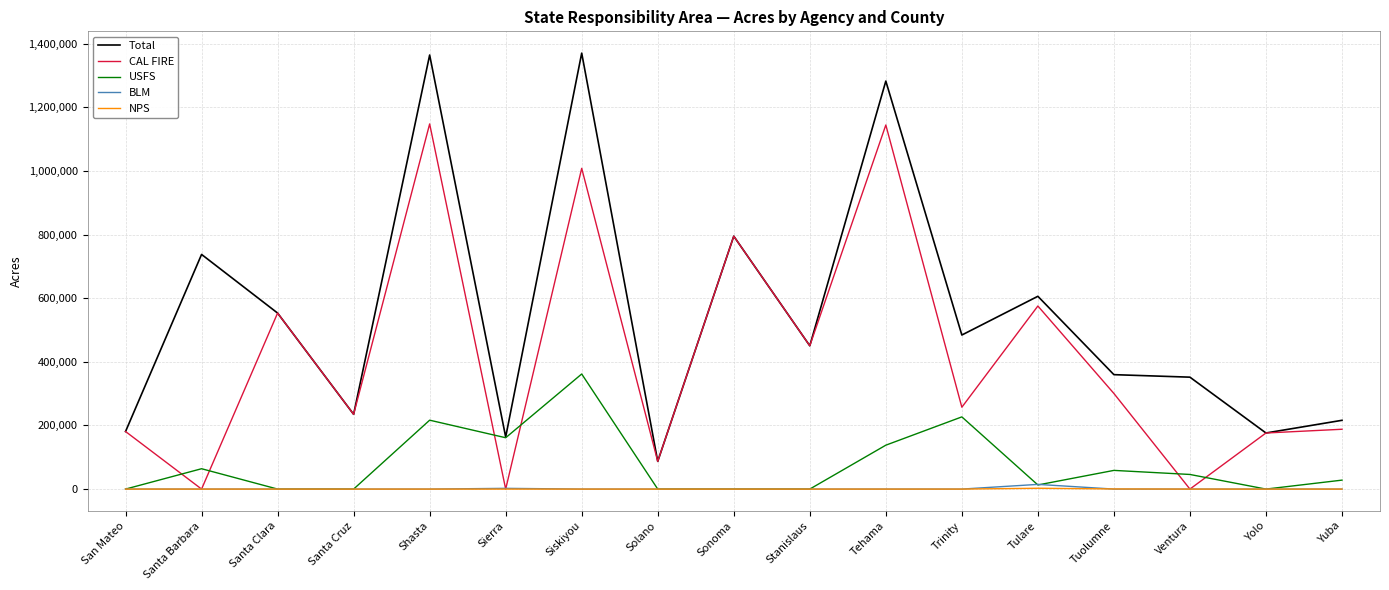

Which series has the largest range (max minus min)?

Total